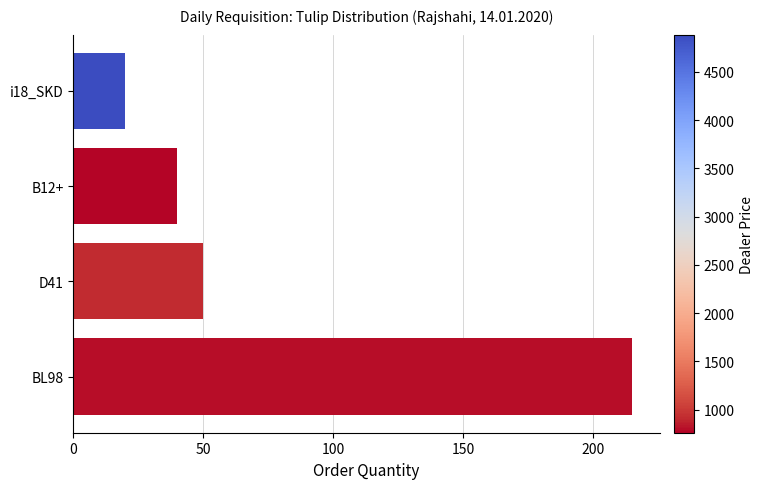

What is the ratio of the value at B12+ to the value at D41?

0.8